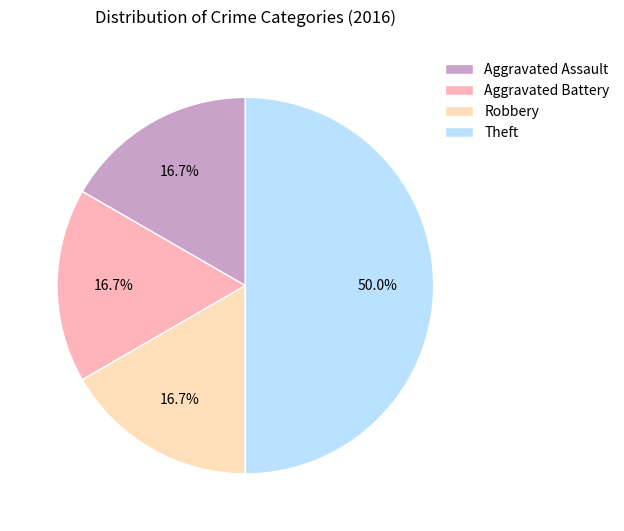

Is it true that Aggravated Battery is 24% of the pie?

False